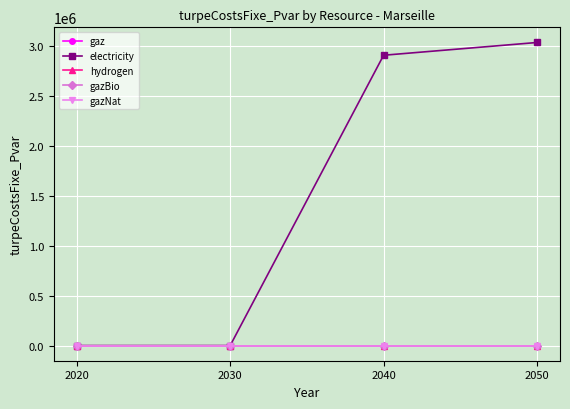

What are all the series names shown in the legend?

gaz, electricity, hydrogen, gazBio, gazNat